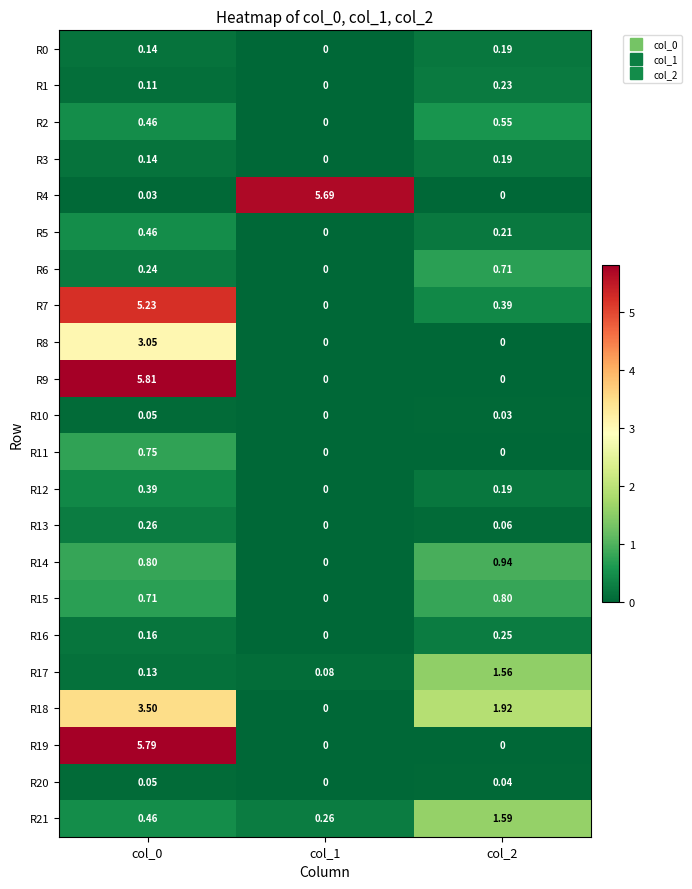

What is the total value across all series at col_2?

9.9